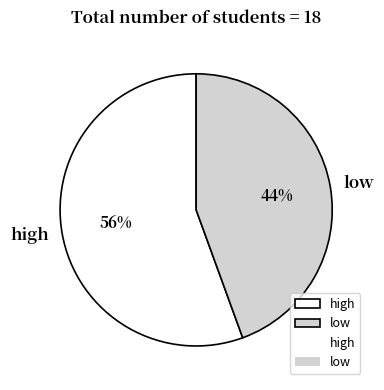

To the nearest percent, what is the average slice percentage?

50%